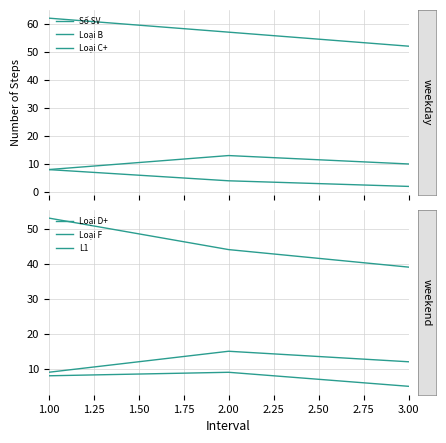

Which series has the largest total across all categories?

Số SV